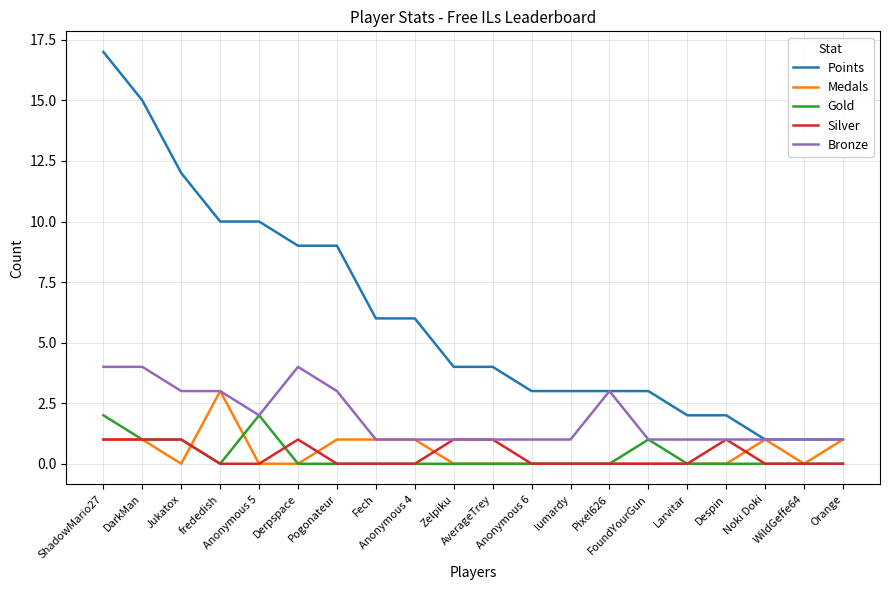

Does the chart display data point markers on the line(s)?

No